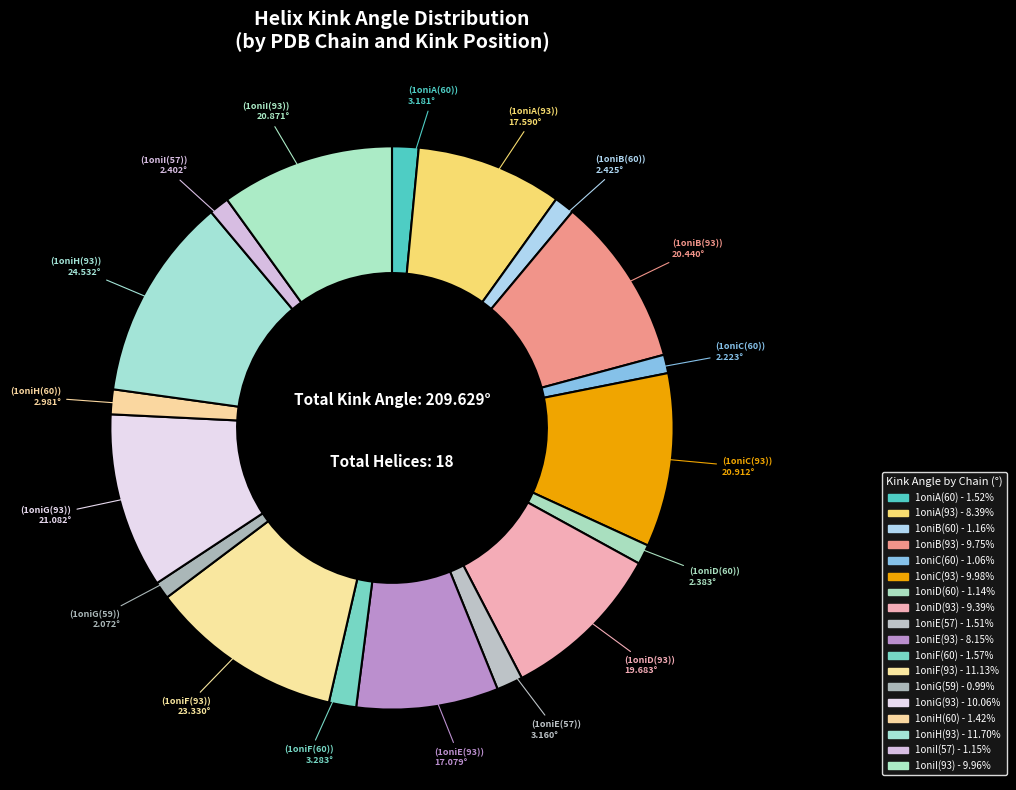

Is 1oniA(60) the majority of the pie?

No